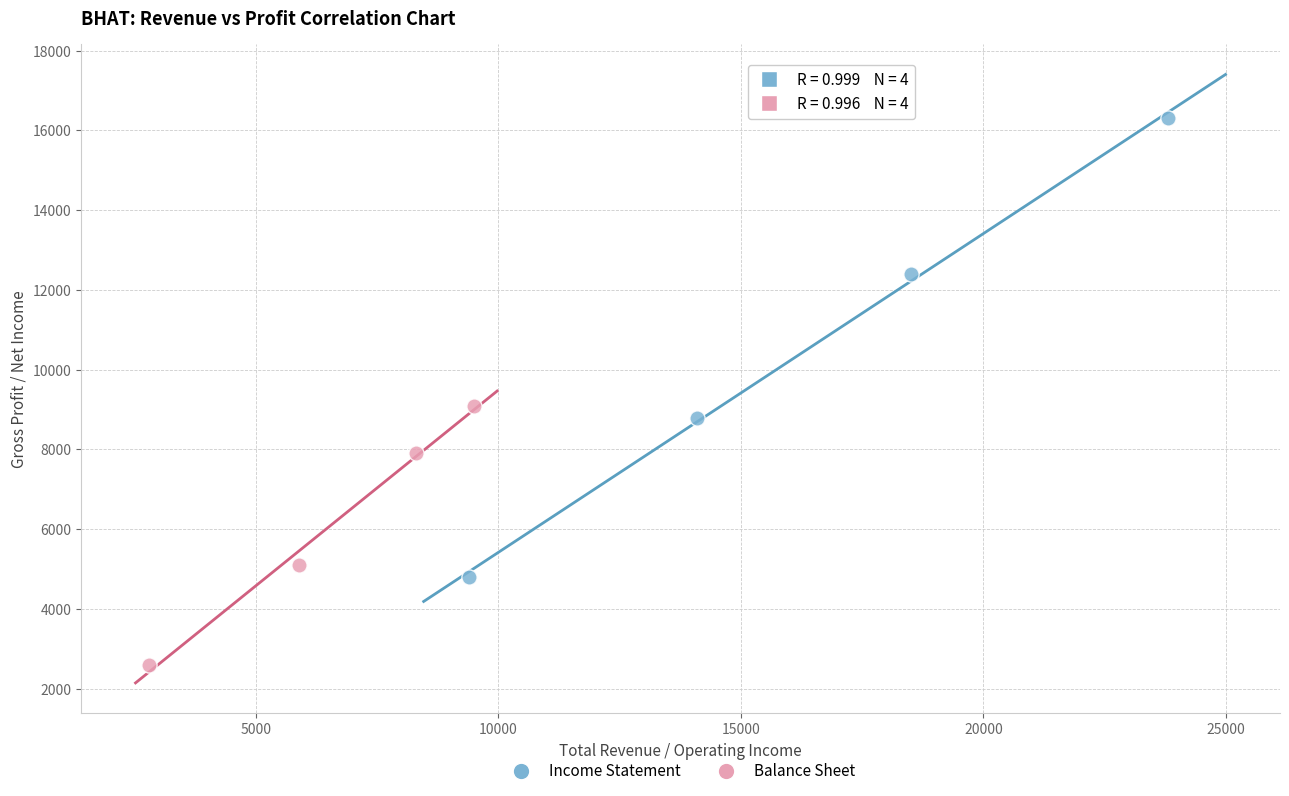

Which series reaches the minimum Y coordinate?

Balance Sheet